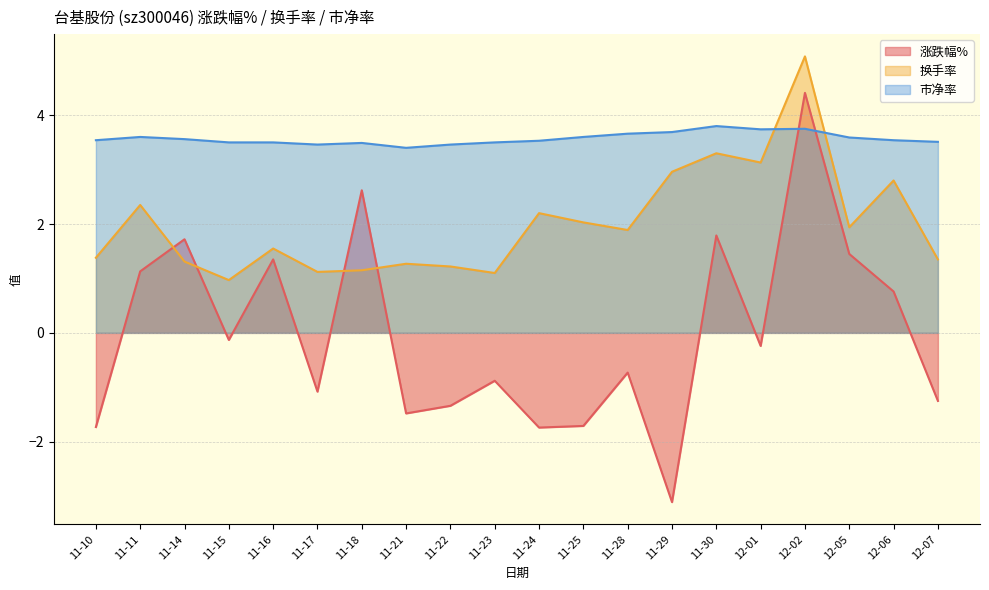

The value of 市净率 at 11-11 is 3.6. True or false?

True